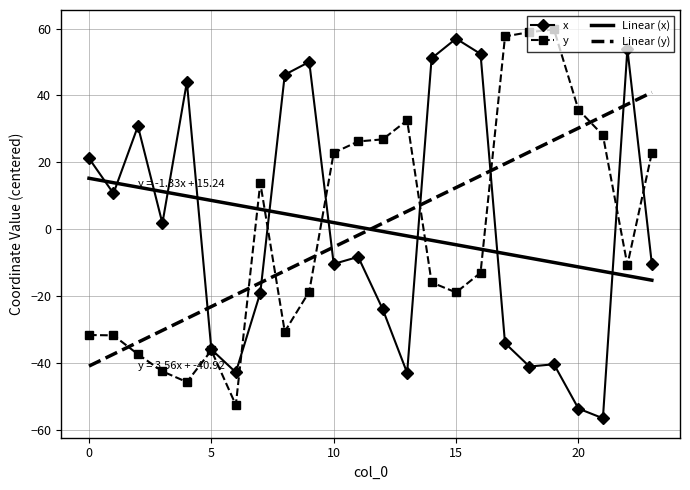

Which category has the lowest value in the x series?

21